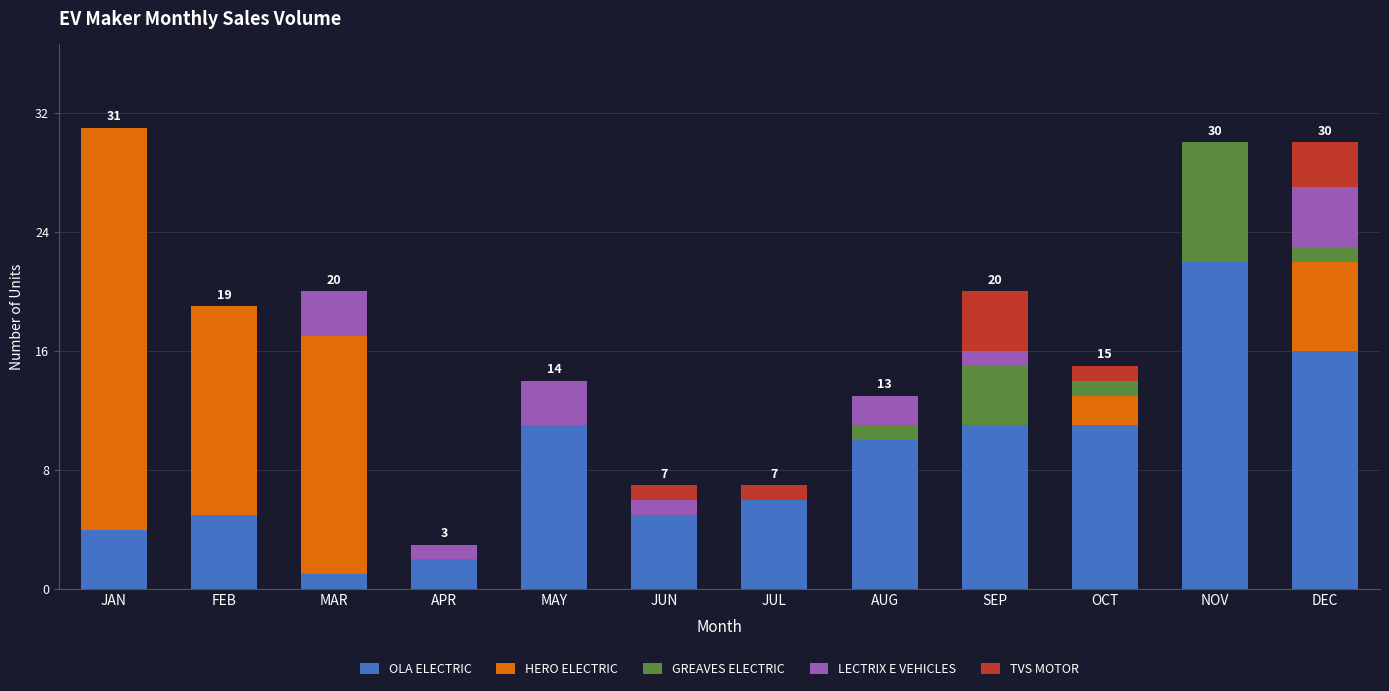

How many categories are shown in the chart?

12